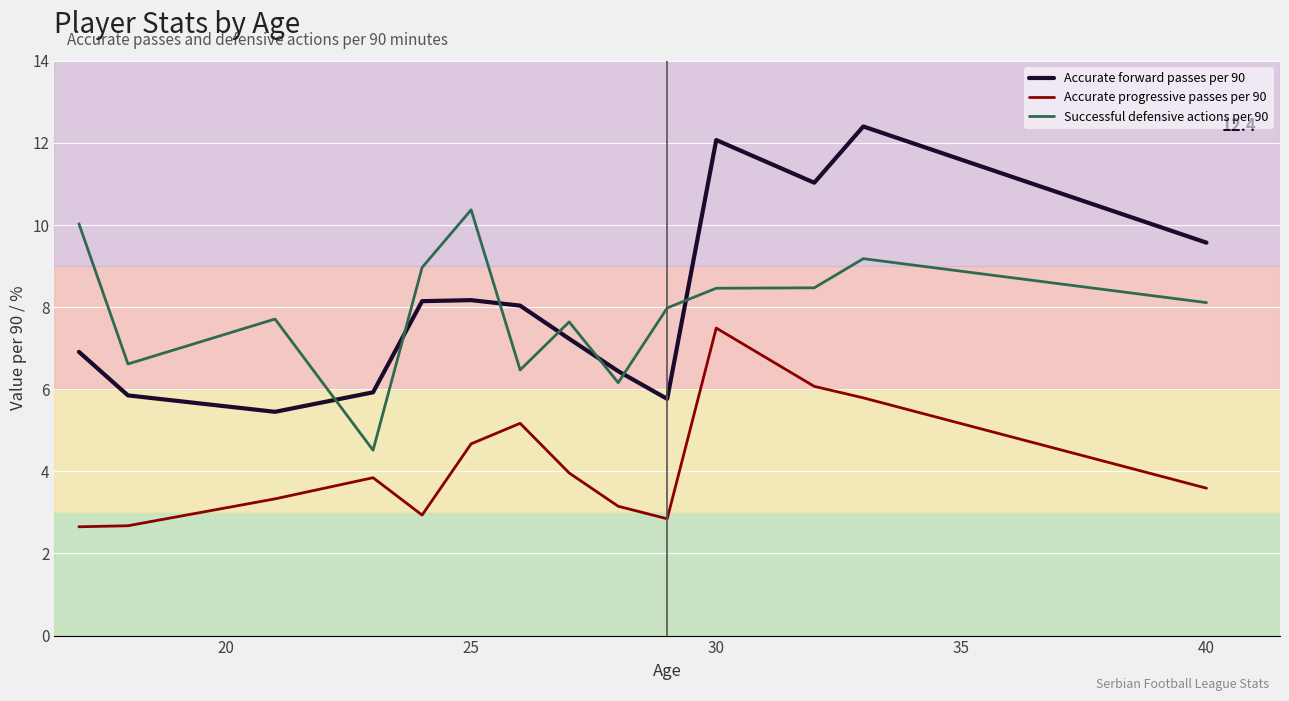

List the series in order of their peak value, lowest first.

Accurate progressive passes per 90, Successful defensive actions per 90, Accurate forward passes per 90